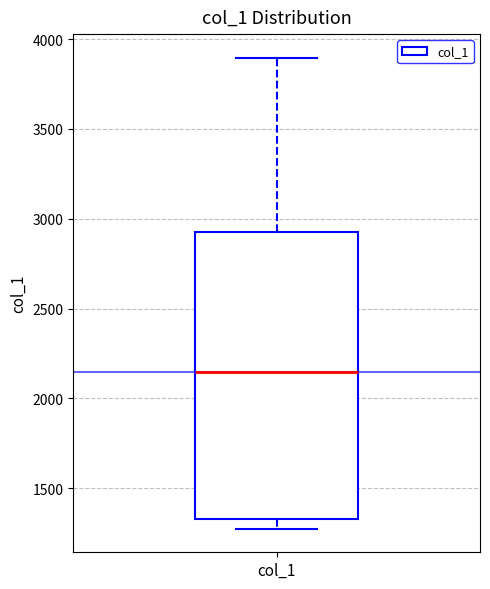

Read this box plot against the y-axis: the position of the median line, the range covered by the box, and the ends of both whiskers. The values are not printed on the chart, so give them approximately, as read against the axis.

median 2150, box 1350 to 2950, whiskers 1250 to 3900